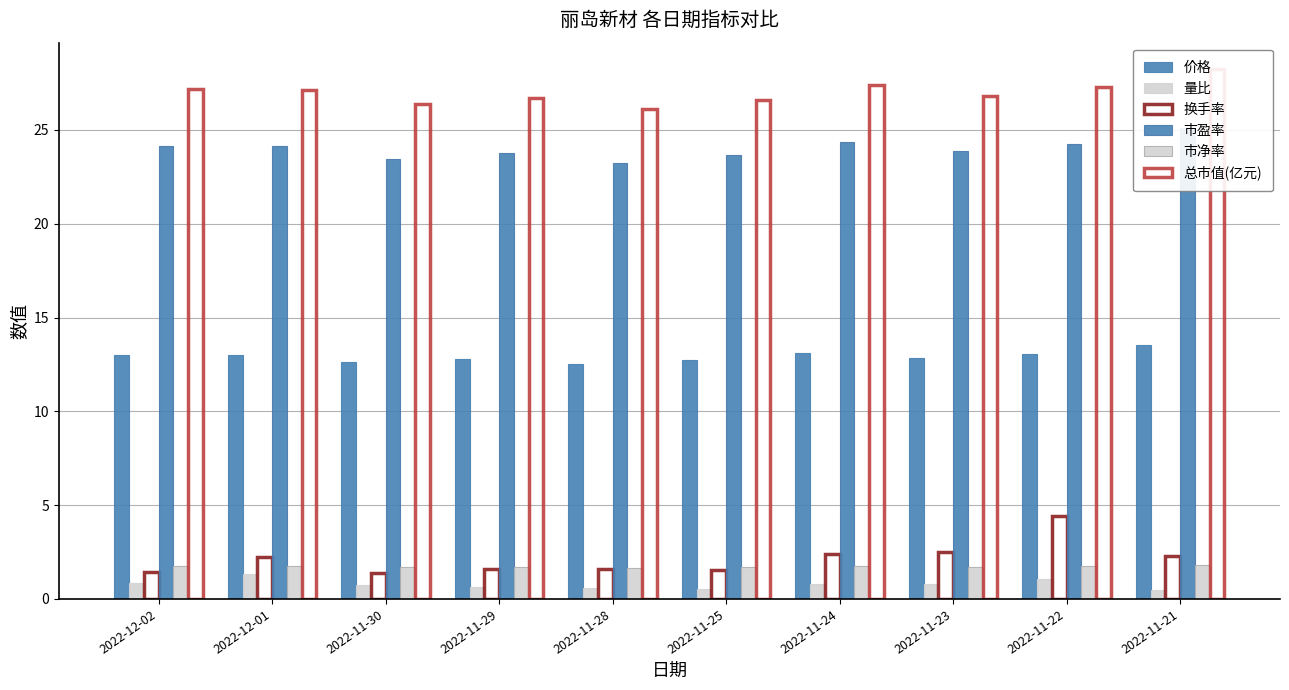

Reading left to right, extract all data points from this chart.

价格: 2022-12-02=13.0	2022-12-01=13.0	2022-11-30=12.6	2022-11-29=12.8	2022-11-28=12.5	2022-11-25=12.7	2022-11-24=13.1	2022-11-23=12.8	2022-11-22=13.1	2022-11-21=13.5
量比: 2022-12-02=0.8	2022-12-01=1.3	2022-11-30=0.7	2022-11-29=0.6	2022-11-28=0.6	2022-11-25=0.5	2022-11-24=0.8	2022-11-23=0.8	2022-11-22=1.1	2022-11-21=0.5
换手率: 2022-12-02=1.4	2022-12-01=2.2	2022-11-30=1.4	2022-11-29=1.6	2022-11-28=1.6	2022-11-25=1.6	2022-11-24=2.4	2022-11-23=2.5	2022-11-22=4.4	2022-11-21=2.3
市盈率: 2022-12-02=24.2	2022-12-01=24.2	2022-11-30=23.5	2022-11-29=23.8	2022-11-28=23.2	2022-11-25=23.7	2022-11-24=24.4	2022-11-23=23.9	2022-11-22=24.3	2022-11-21=25.1
市净率: 2022-12-02=1.7	2022-12-01=1.7	2022-11-30=1.7	2022-11-29=1.7	2022-11-28=1.7	2022-11-25=1.7	2022-11-24=1.8	2022-11-23=1.7	2022-11-22=1.7	2022-11-21=1.8
总市值(亿元): 2022-12-02=27.2	2022-12-01=27.1	2022-11-30=26.4	2022-11-29=26.7	2022-11-28=26.1	2022-11-25=26.6	2022-11-24=27.4	2022-11-23=26.8	2022-11-22=27.3	2022-11-21=28.2